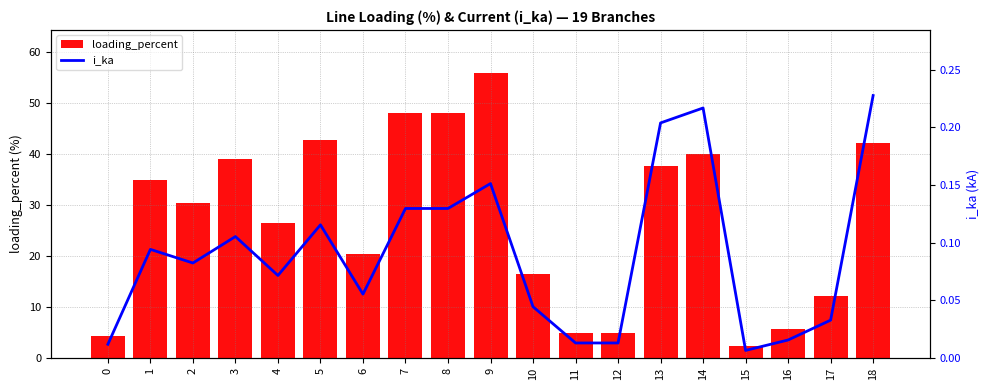

At 17, list the series in order from smallest to largest.

i_ka, loading_percent